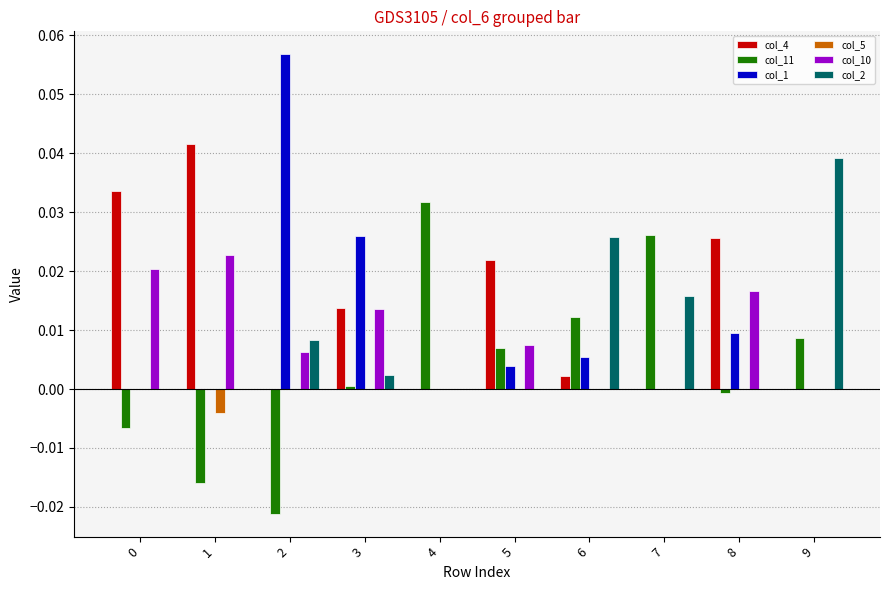

Is it true that col_10 equals 0.0 at 0?

True